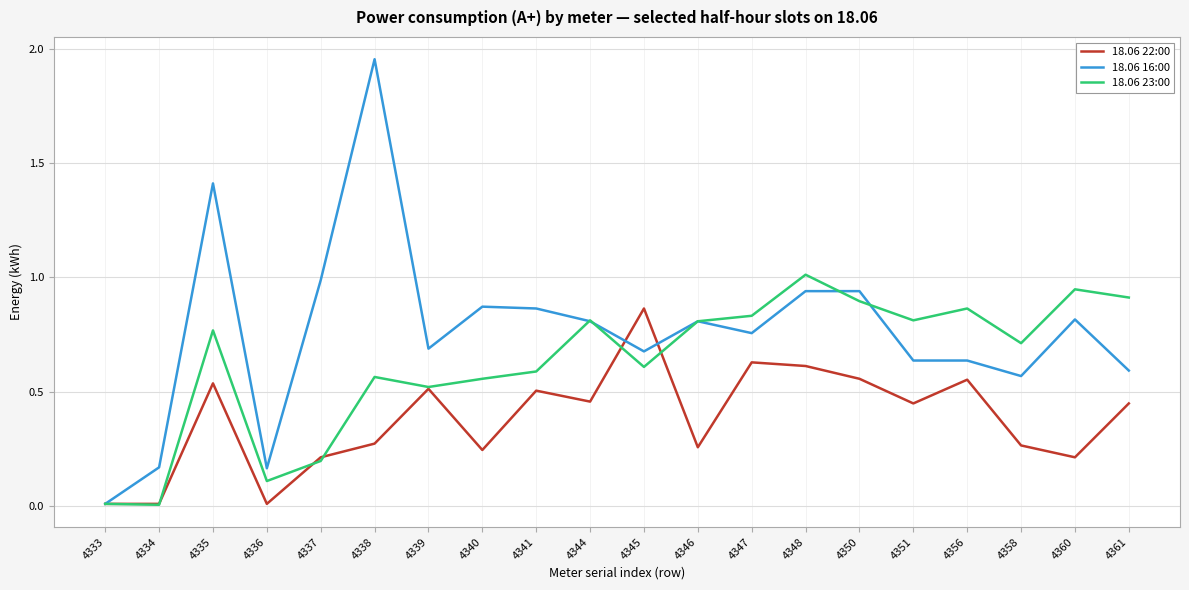

The 18.06 16:00 series shows 0.8 at 4346. True or false?

True